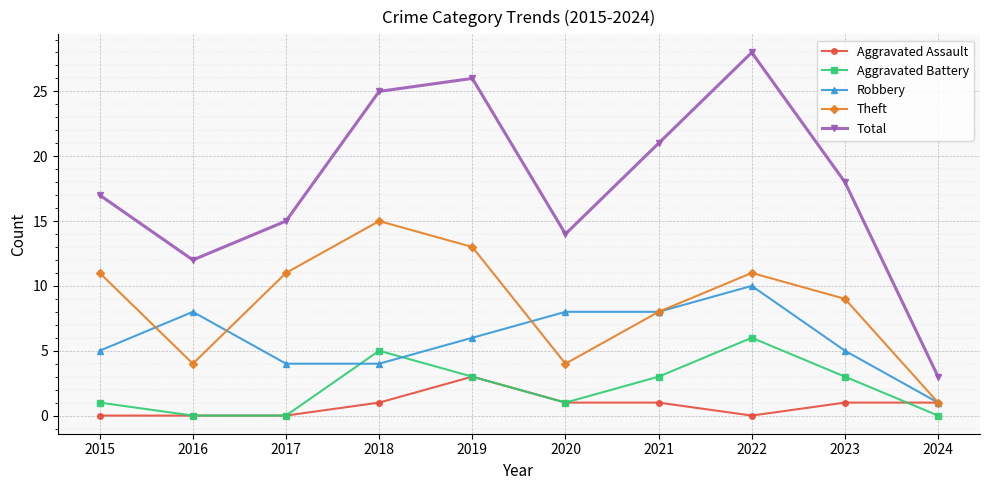

True or false: Aggravated Assault and Aggravated Battery intersect in this chart.

True